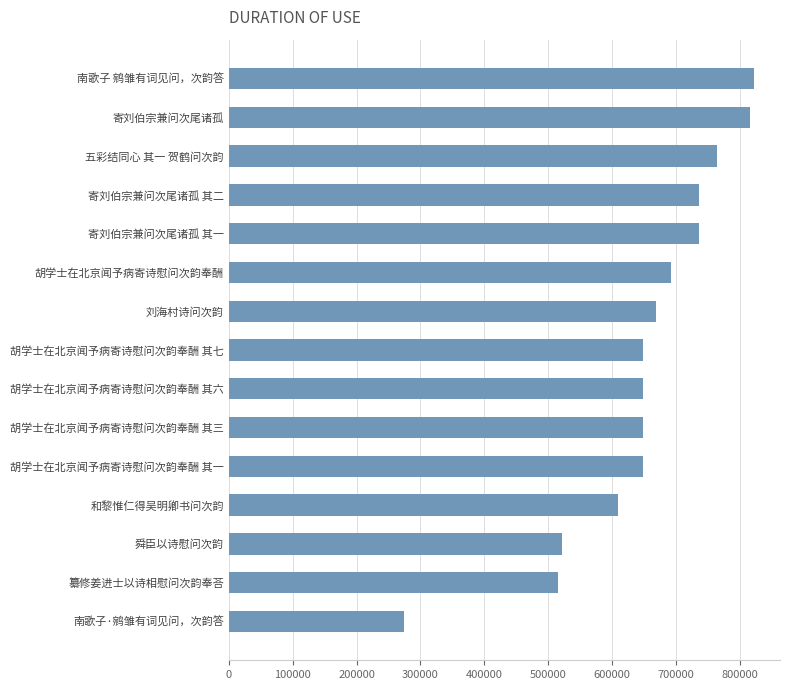

What is the minimum value shown in the chart?

274065